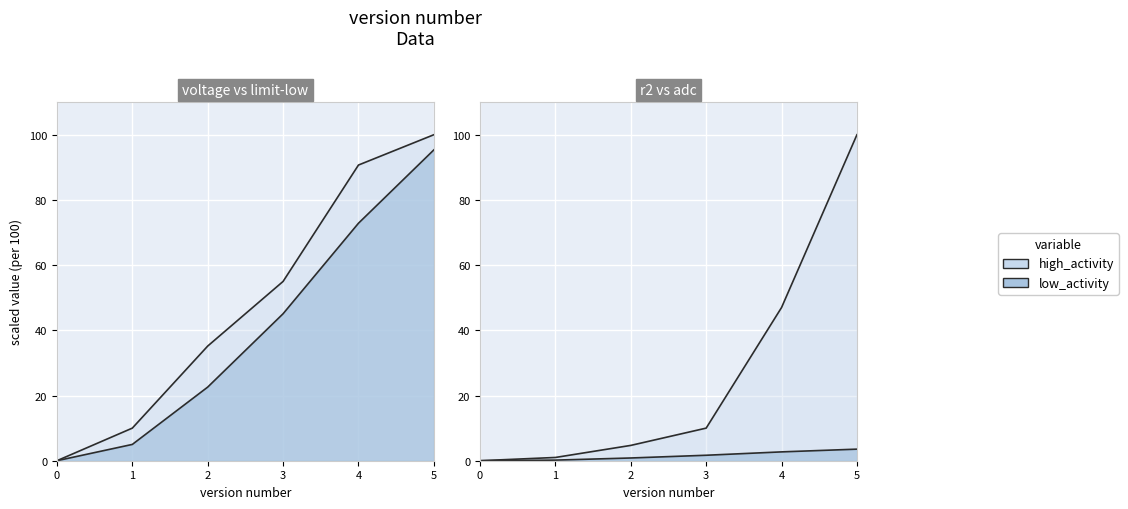

Between 0 and 1, which is larger?

1